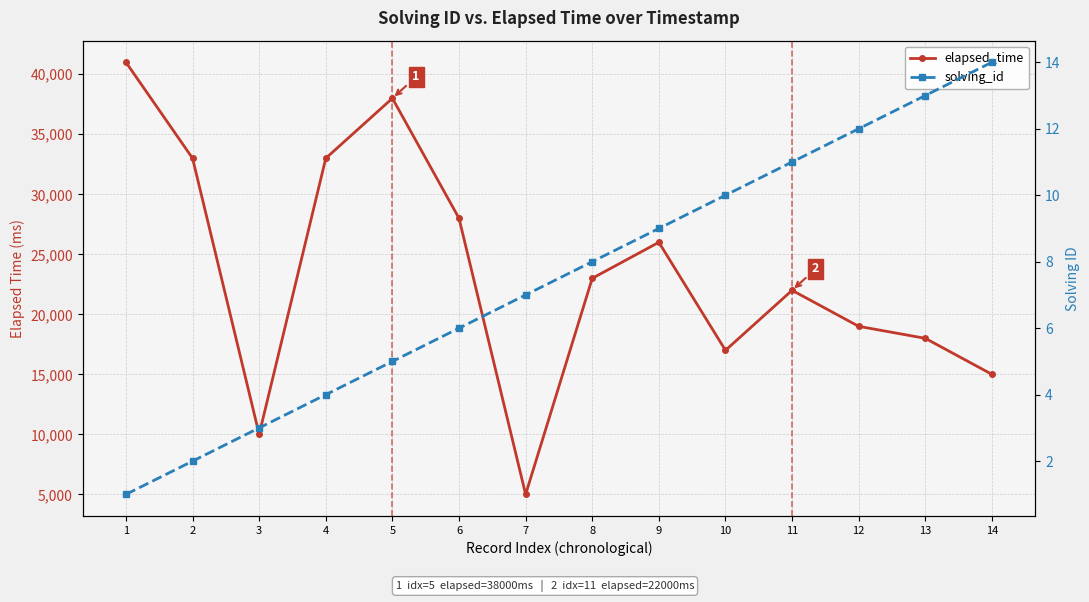

At which category is the sum across all series the highest?

1